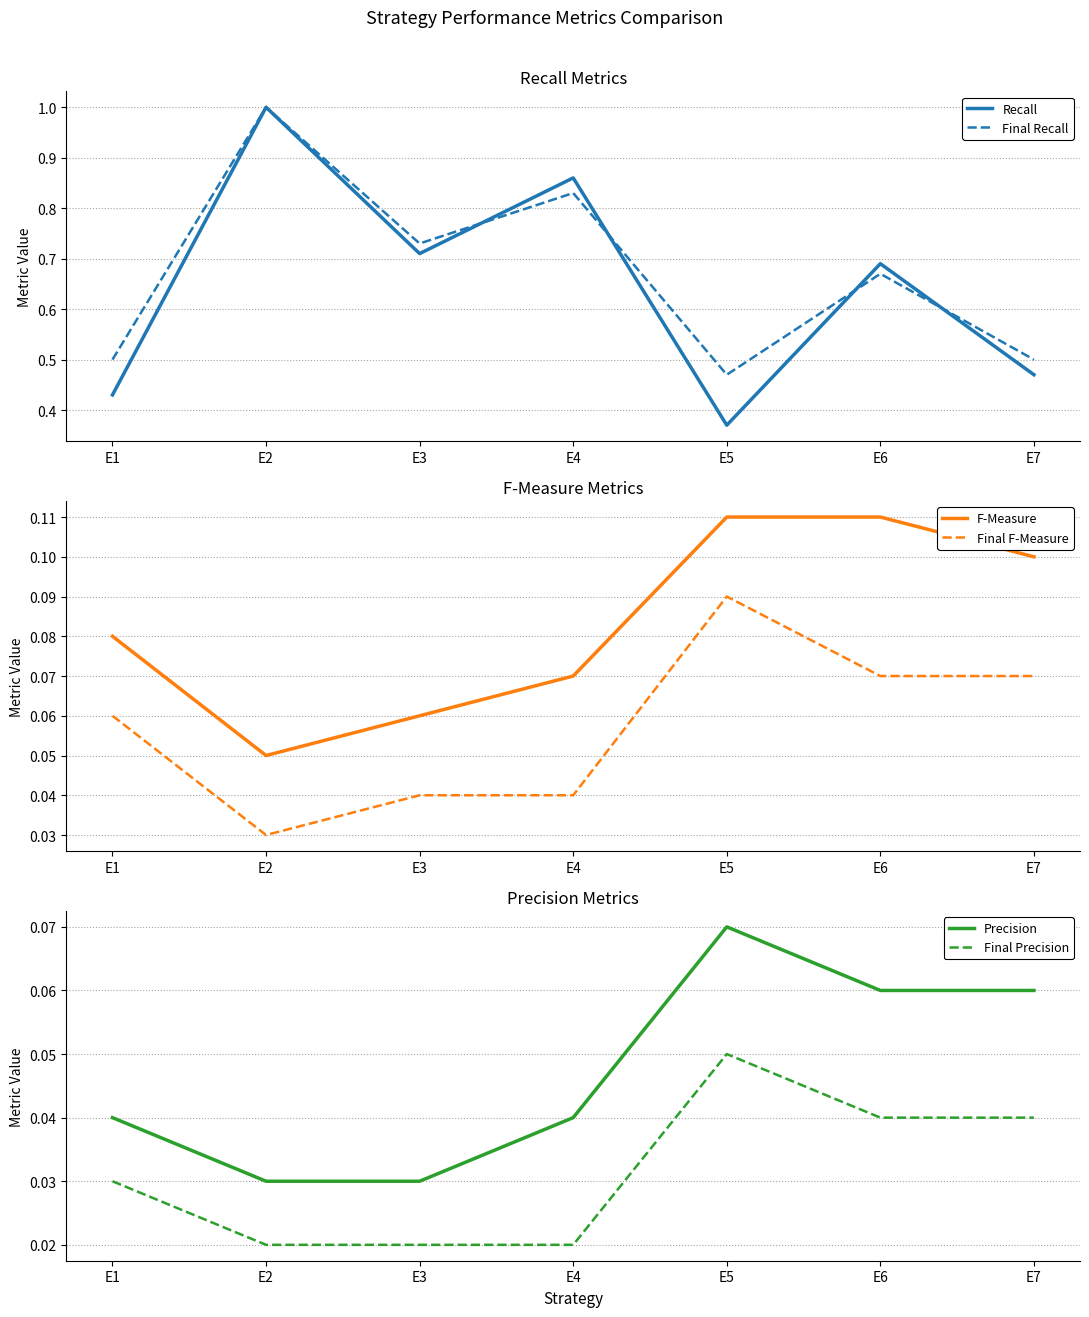

Which category has the highest value in the Final Precision series?

E5